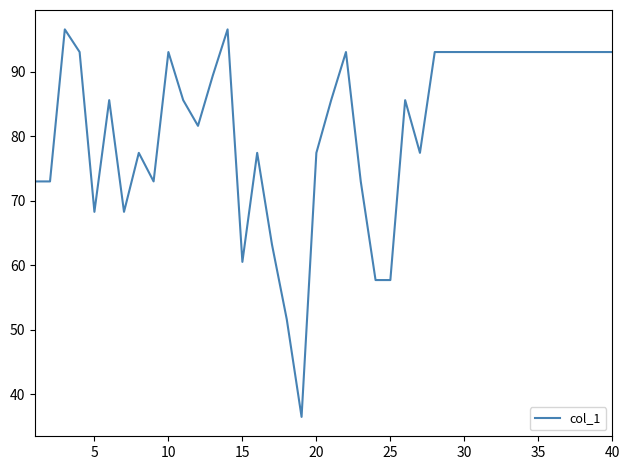

What is the maximum value shown in the chart?

96.6